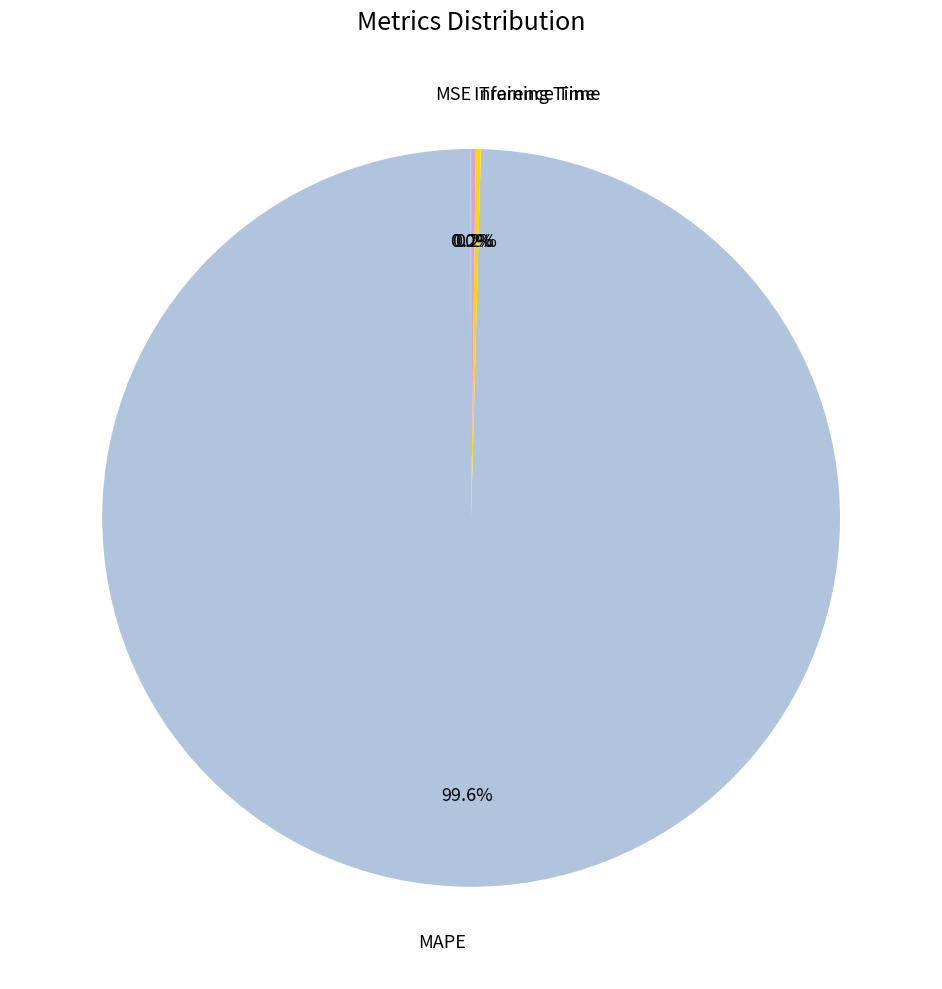

Is there a majority slice in this chart?

Yes